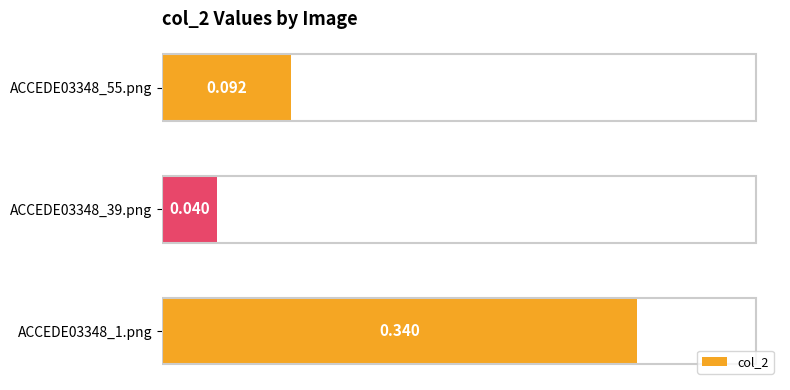

What is the difference between the maximum and minimum values?

0.3